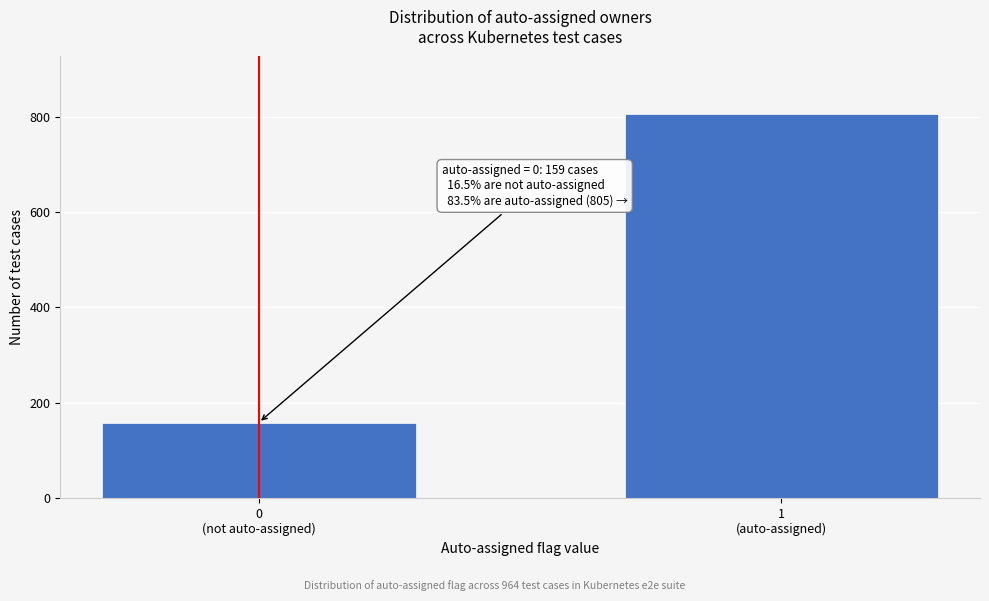

Reading left to right, list all the values displayed in this chart.

159	805